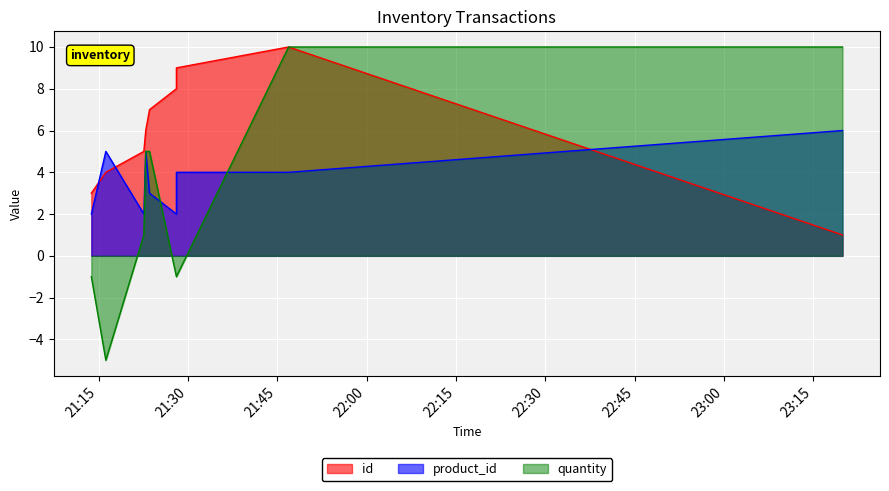

What is the difference between the second highest and minimum values in the product_id series?

3